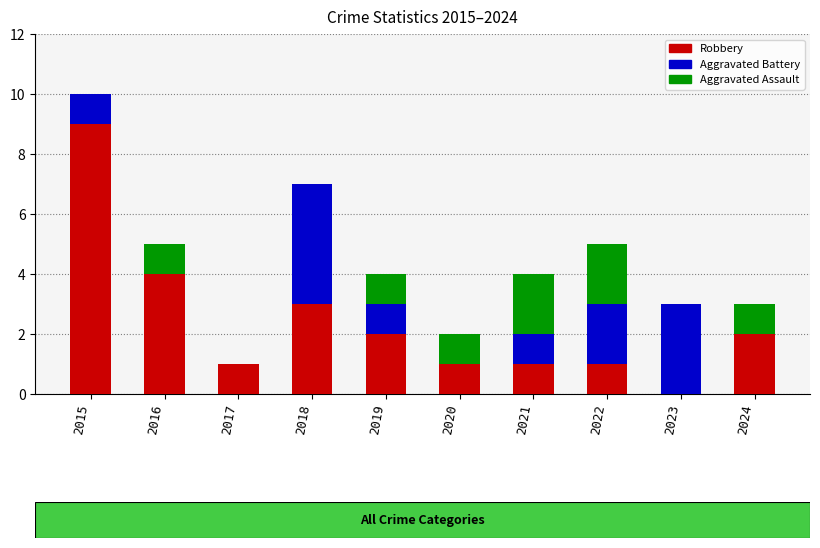

Are the bars grouped side by side (vs. stacked)?

No